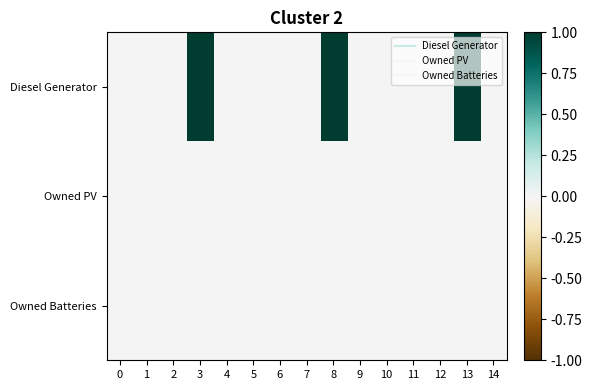

Reading right to left, list all the values displayed in this chart.

Diesel Generator: 14=0.0	13=1.0	12=0.0	11=0.0	10=0.0	9=0.0	8=1.0	7=0.0	6=0.0	5=0.0	4=0.0	3=1.0	2=0.0	1=0.0	0=0.0
Owned PV: 14=0.0	13=0.0	12=0.0	11=0.0	10=0.0	9=0.0	8=0.0	7=0.0	6=0.0	5=0.0	4=0.0	3=0.0	2=0.0	1=0.0	0=0.0
Owned Batteries: 14=0.0	13=0.0	12=0.0	11=0.0	10=0.0	9=0.0	8=0.0	7=0.0	6=0.0	5=0.0	4=0.0	3=0.0	2=0.0	1=0.0	0=0.0